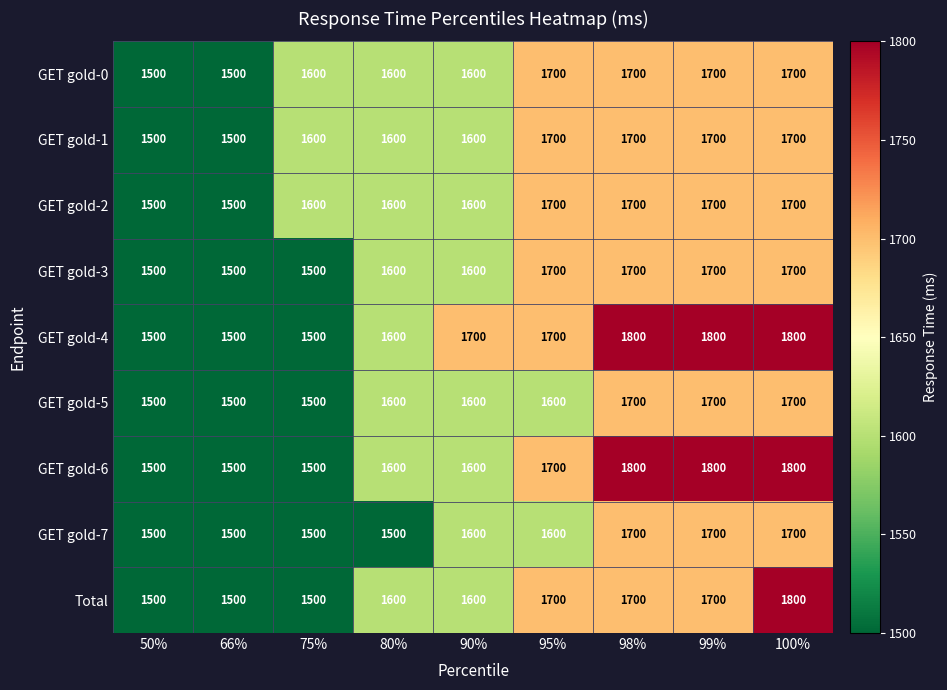

What is the difference between the maximum and second lowest values in the Total series?

300